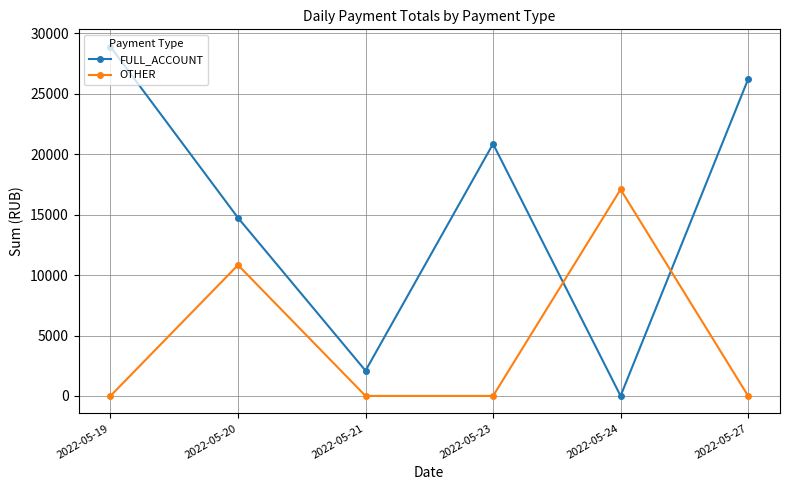

What is the difference between the maximum and minimum values in the OTHER series?

17088.7